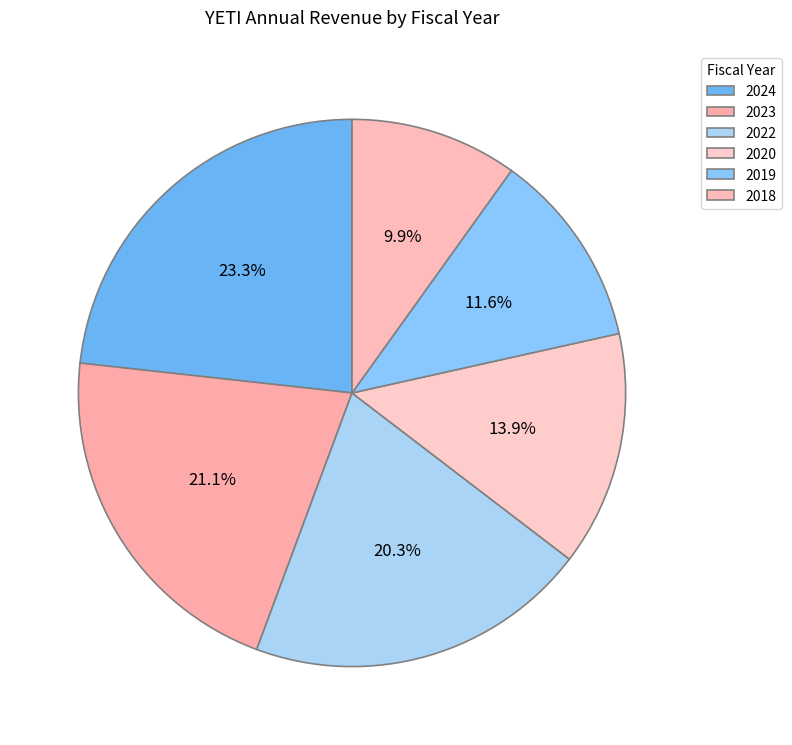

Does 2018 represent more than half of the total?

No